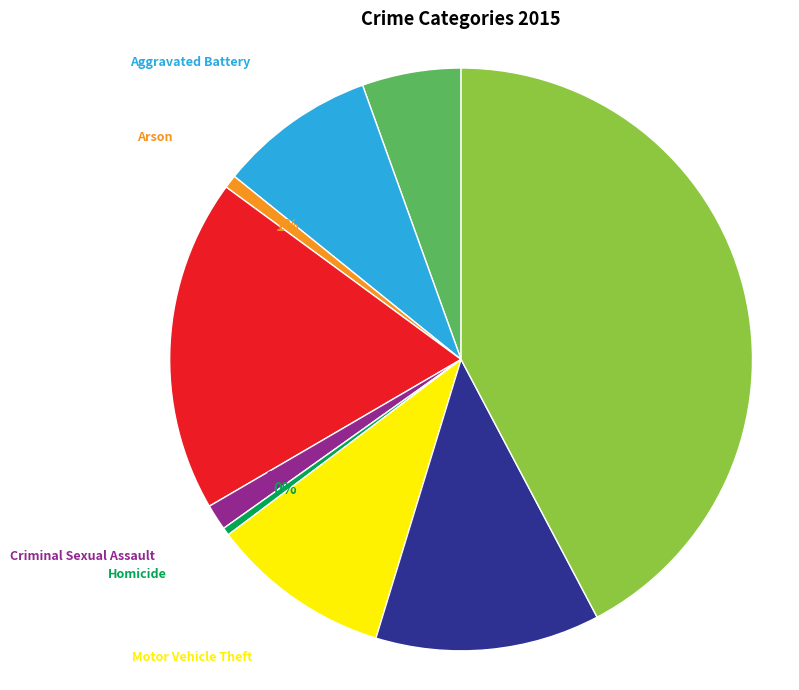

To the nearest percent, what is the average slice percentage?

11%